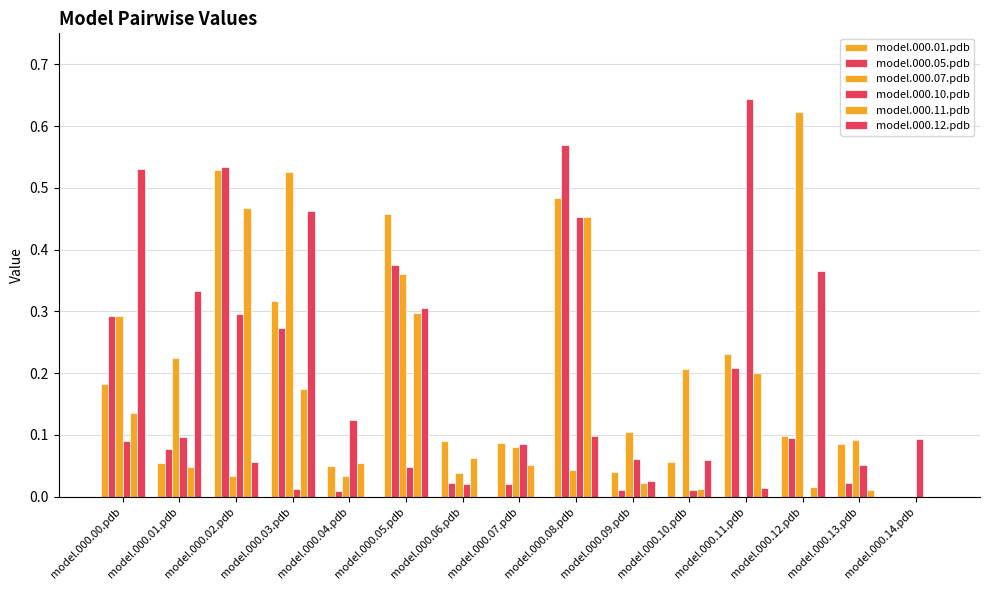

What is the label of the 6th bar from the left?

model.000.05.pdb